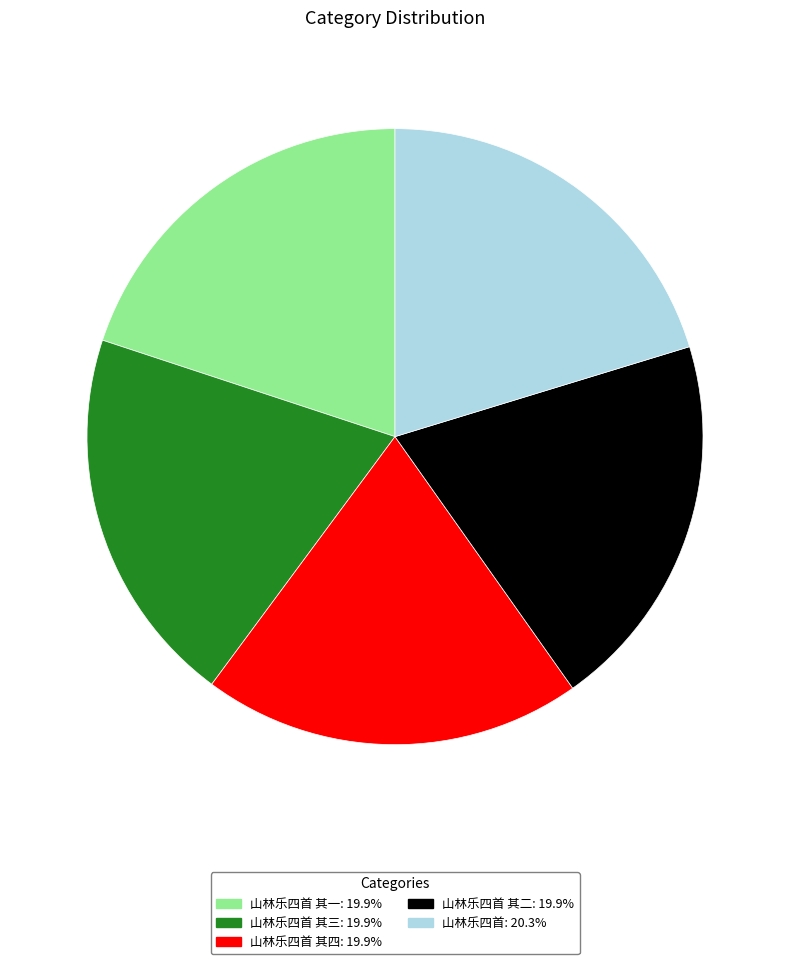

How many segments does this pie chart have?

5